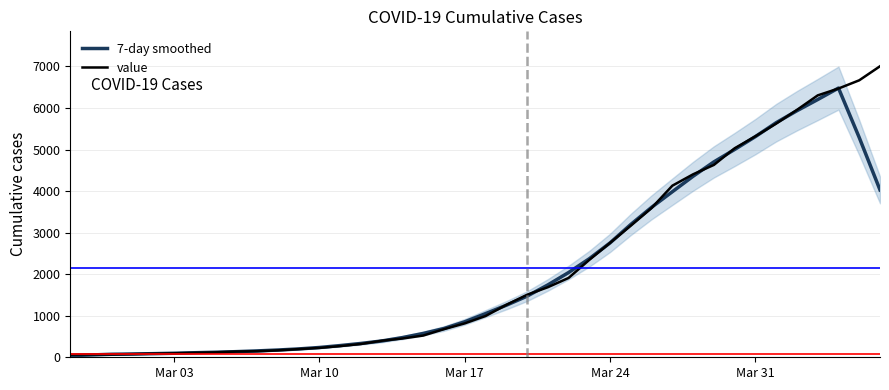

List the series in order of their overall mean, lowest first.

7-day smoothed, value